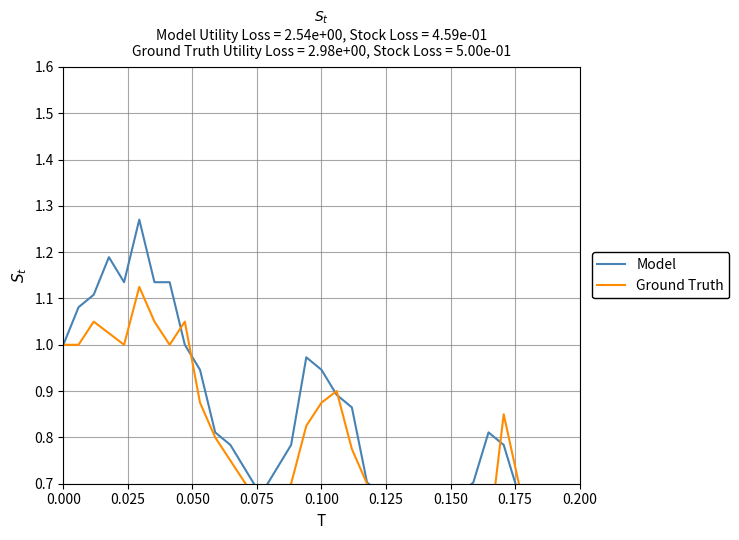

What are all the series names shown in the legend?

Model, Ground Truth